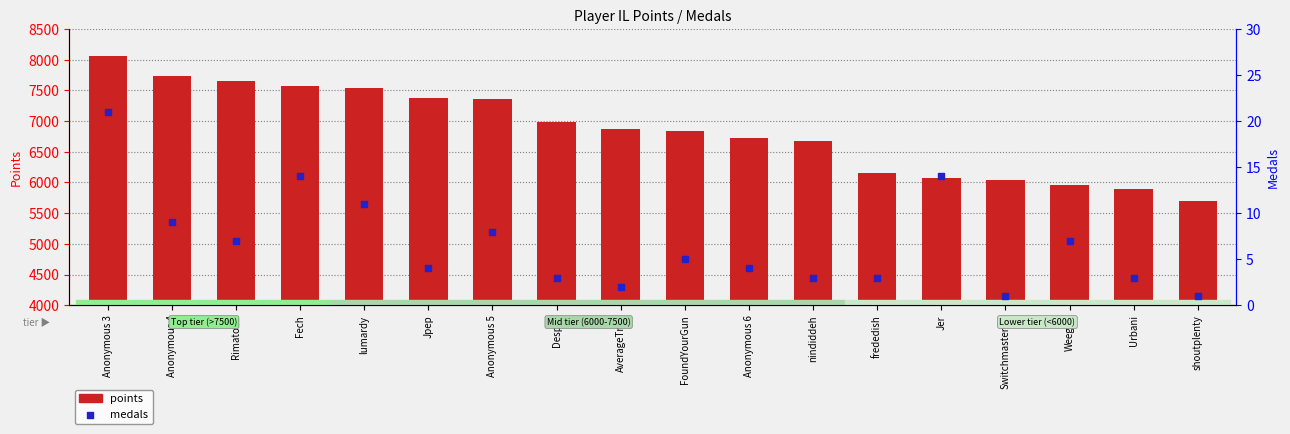

Which series reaches the minimum Y coordinate?

medals